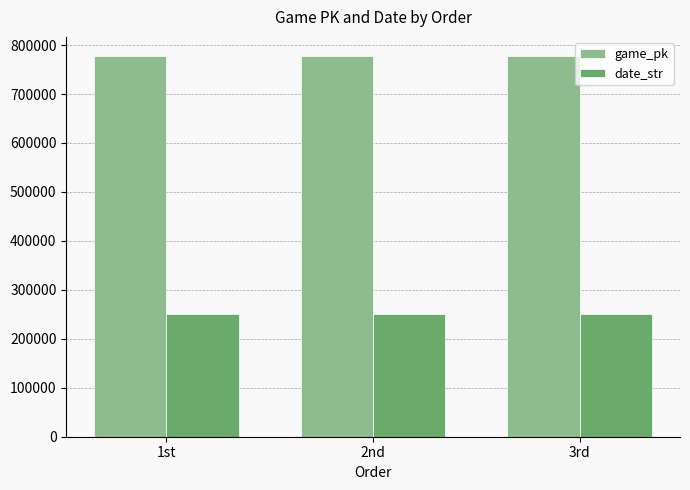

What is the maximum value shown in the chart?

777767